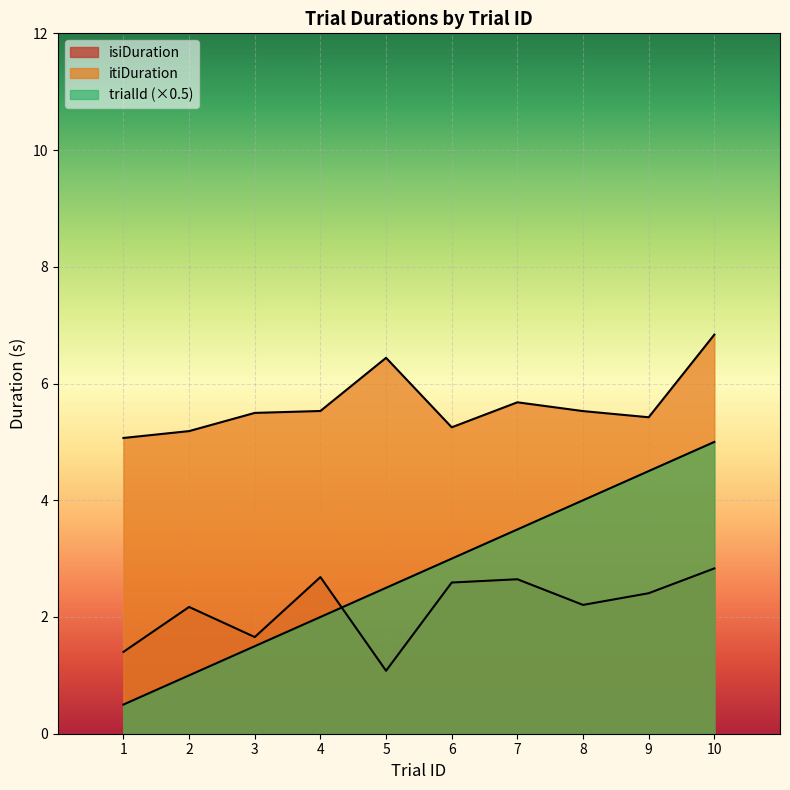

How many intersections are there between isiDuration and trialId?

1